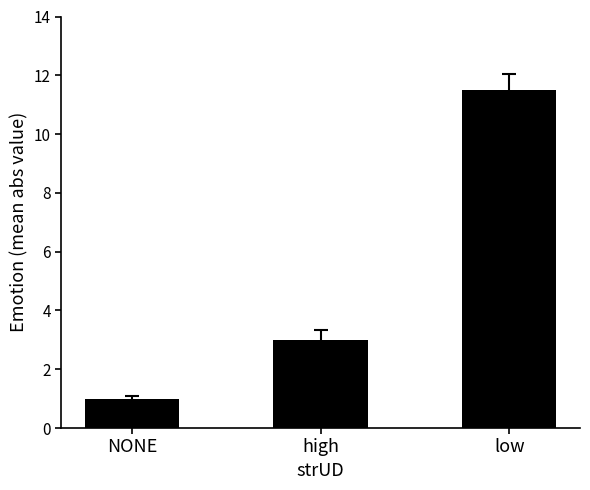

What is the smallest value displayed?

1.0